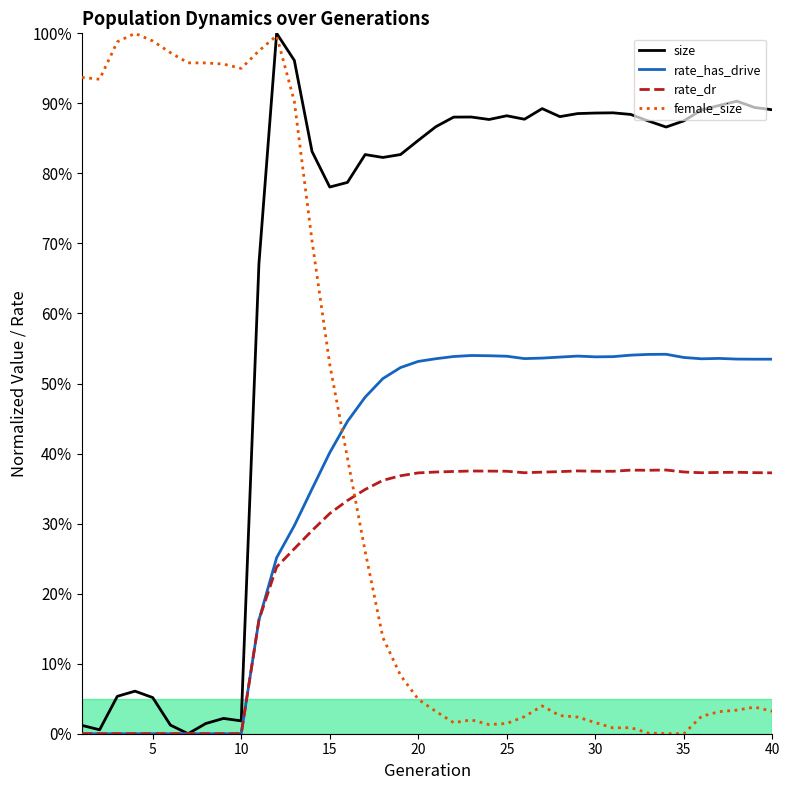

What are all the series names shown in the legend?

size, rate_has_drive, rate_dr, female_size